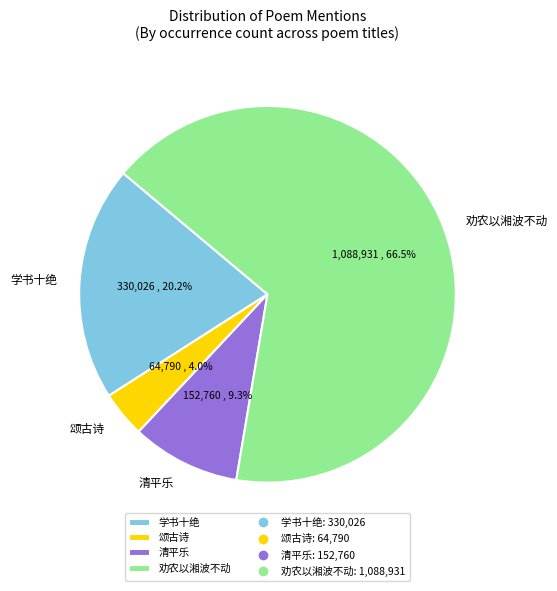

What is the largest slice in the pie chart?

劝农以湘波不动